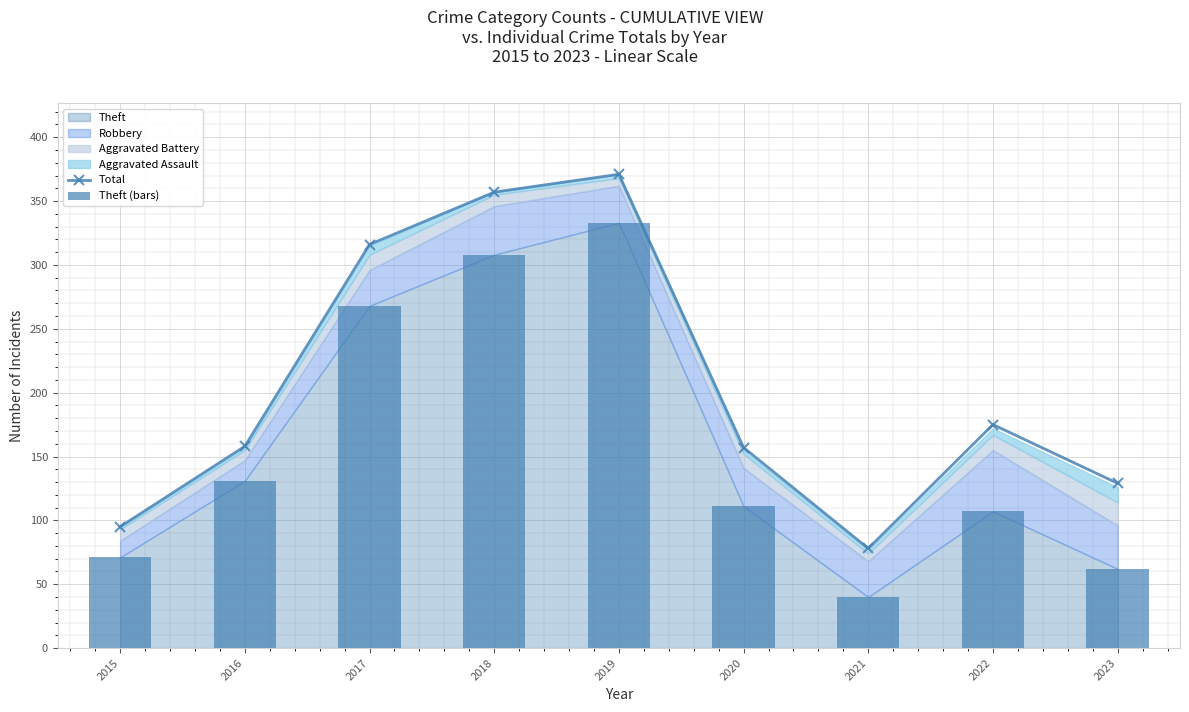

What is the value of the Total bar at the 2nd from the left?

158